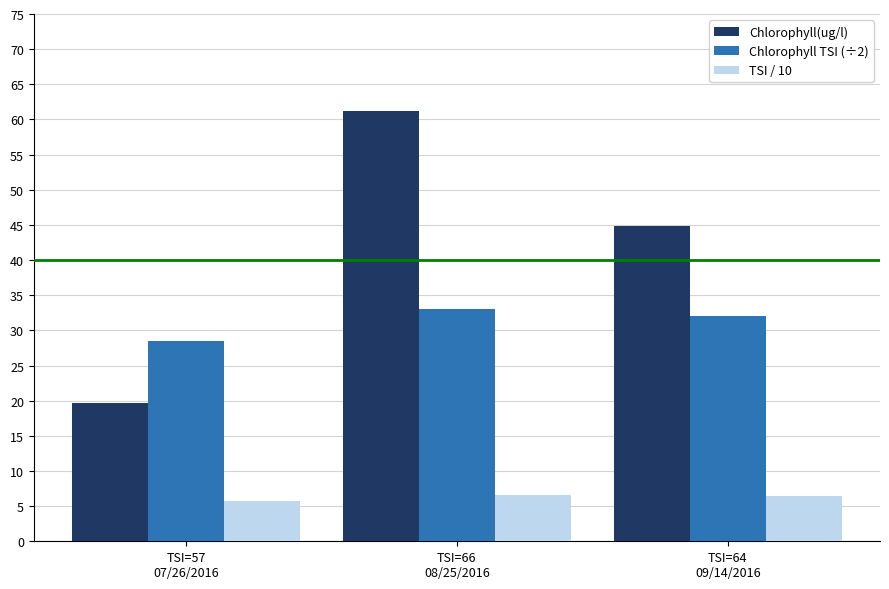

How many data points in Chlorophyll TSI (÷2) are less than 32?

1